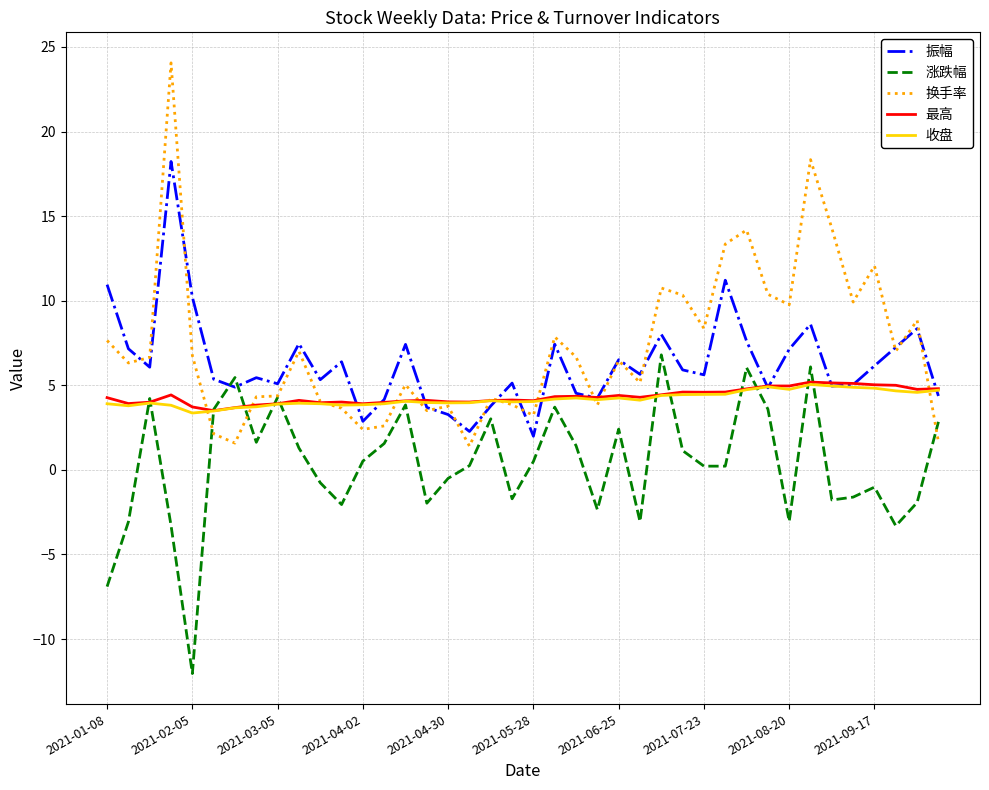

How many lines are shown in the chart?

5